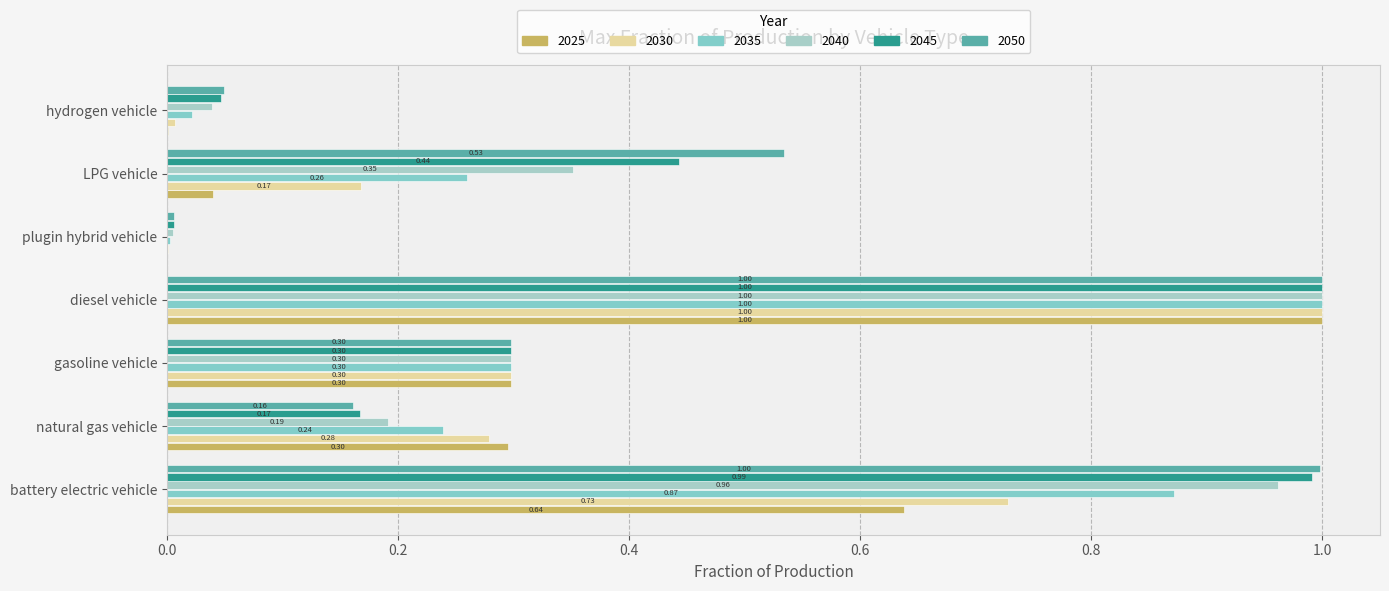

What is the sum of all 2030 values?

2.5